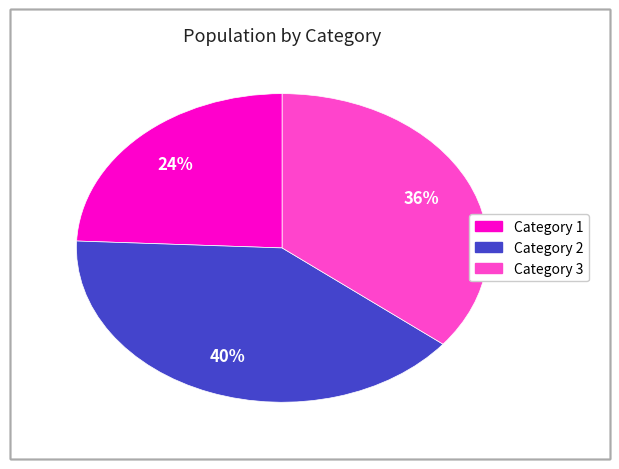

Is there any slice that represents more than half of the pie?

No